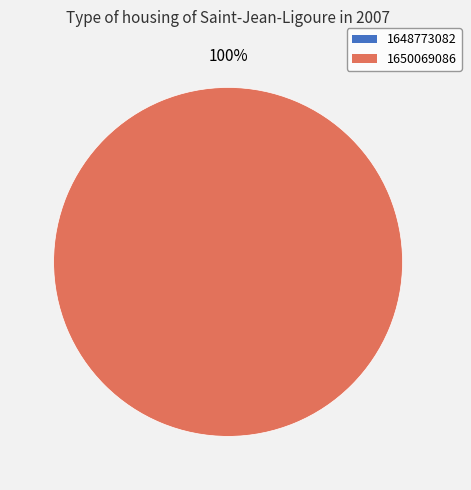

Rank the categories by value from highest to lowest.

1650069086, 1648773082